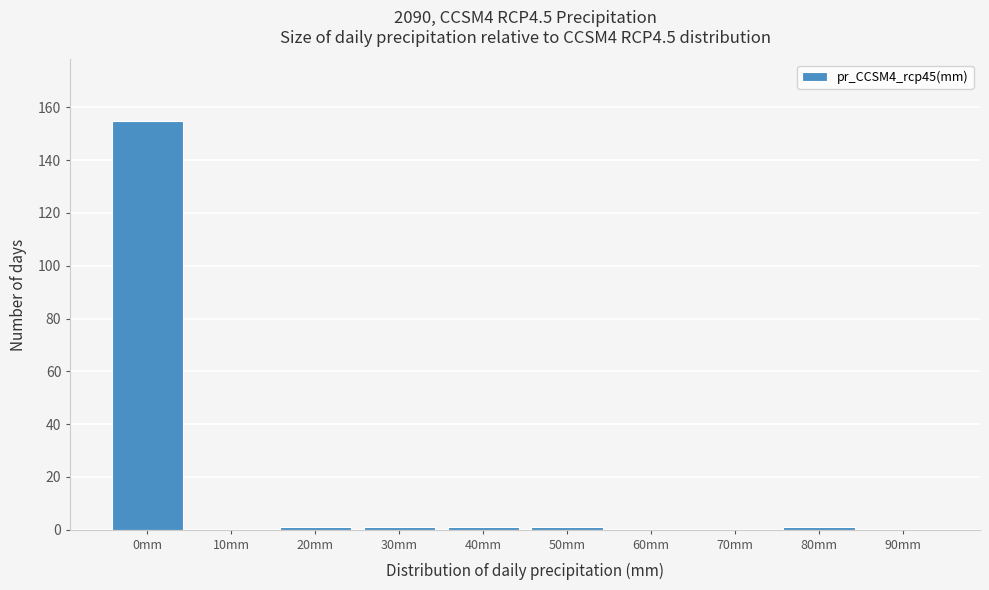

Reading left to right, transcribe all the data shown in this chart.

0mm=155	10mm=0	20mm=1	30mm=1	40mm=1	50mm=1	60mm=0	70mm=0	80mm=1	90mm=0